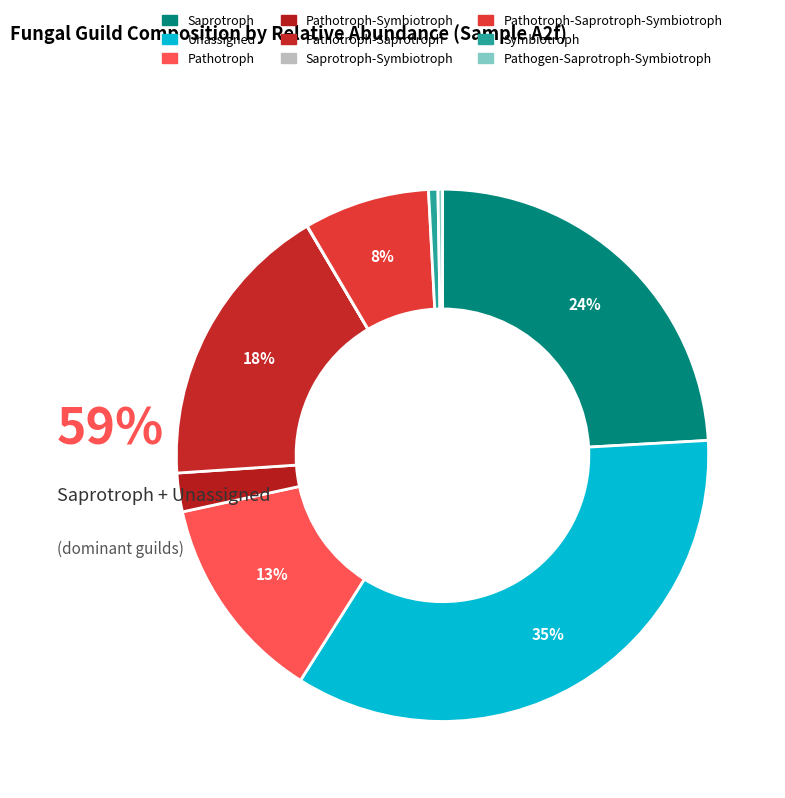

Which category has the smallest portion of the pie?

Saprotroph-Symbiotroph